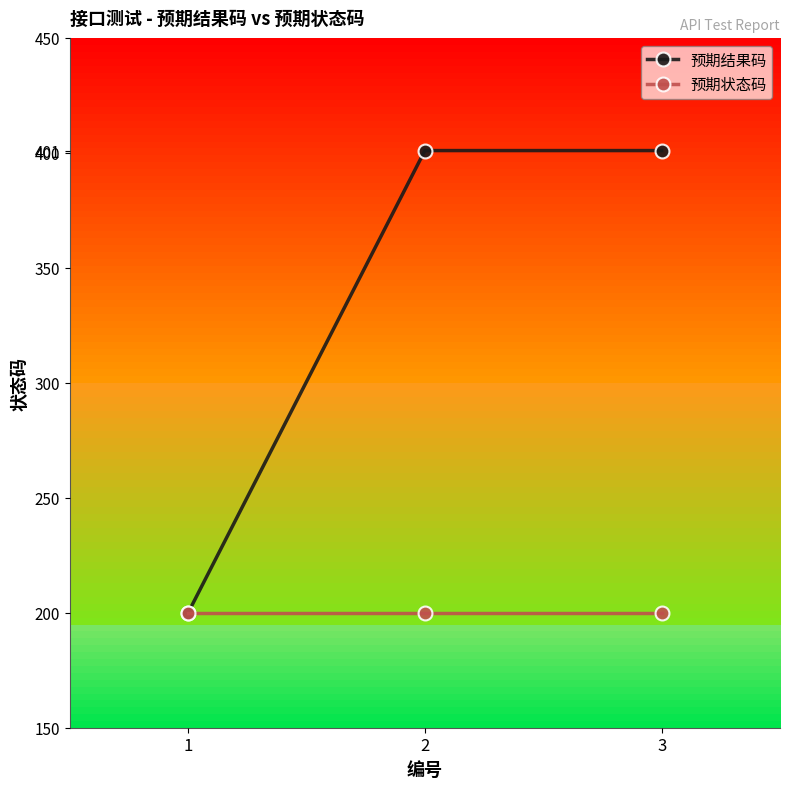

What is the difference between the highest and lowest values at 2?

201